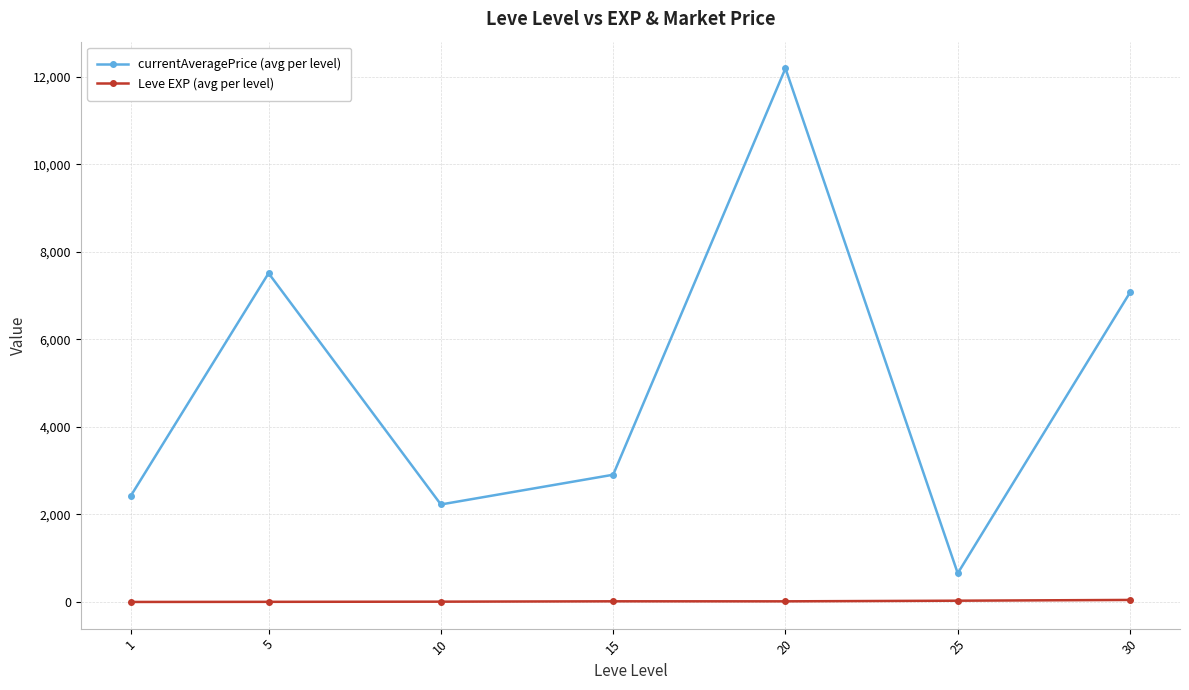

Rank the series by their maximum value, from highest to lowest.

currentAveragePrice (avg per level), Leve EXP (avg per level)